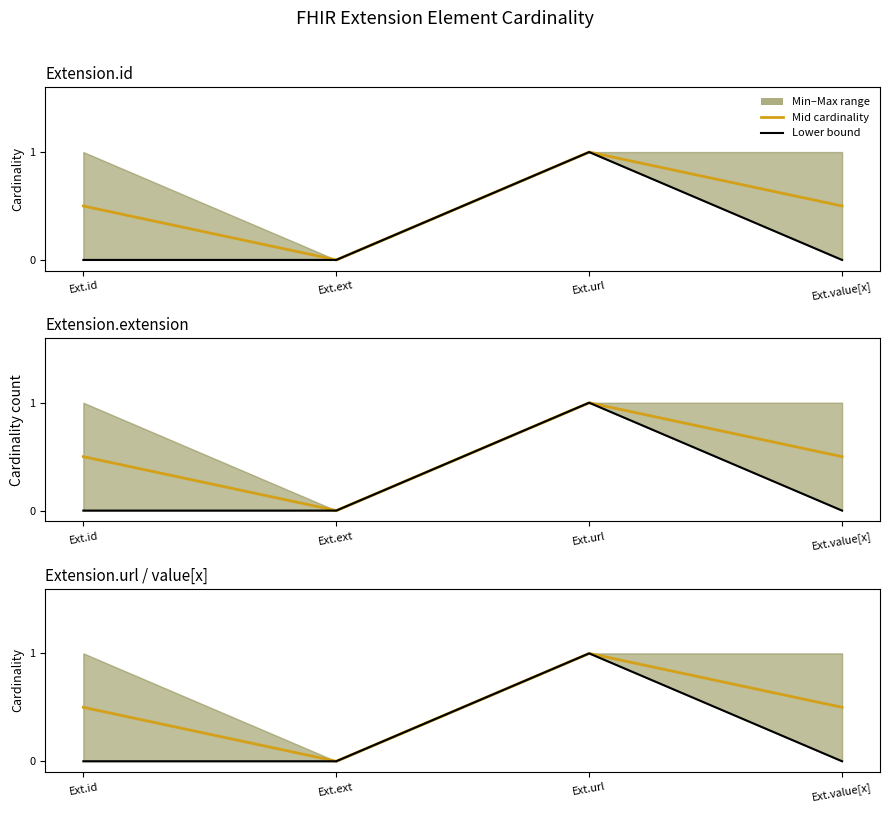

What is the difference between the maximum and minimum values in the Lower bound series?

1.0